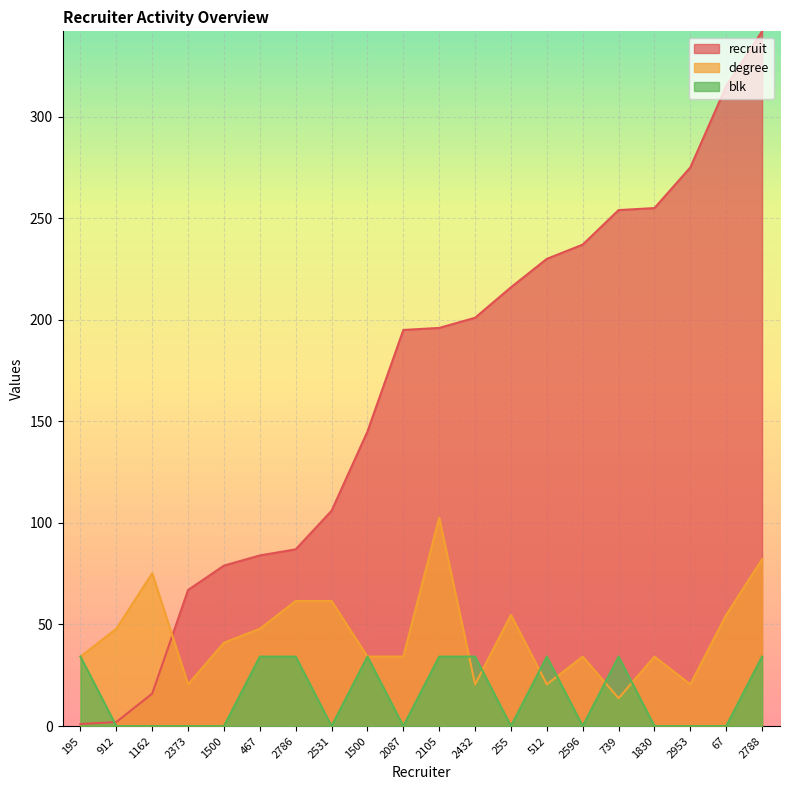

True or false: recruit and blk intersect in this chart.

True